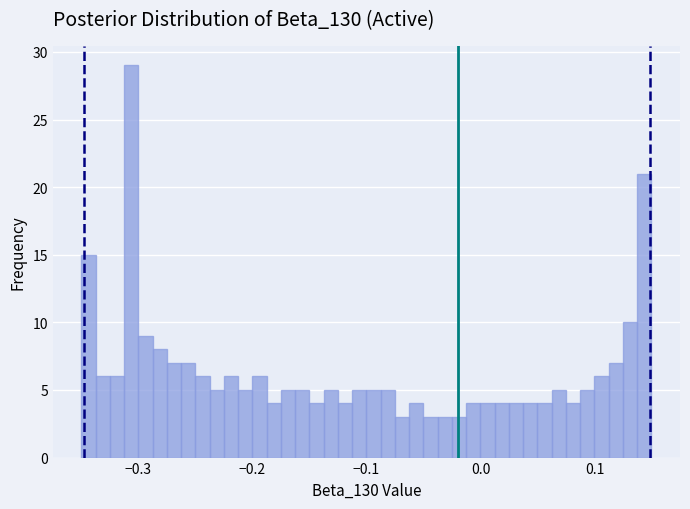

Around what value on the x-axis is the tallest bar? Give the approximate position of its centre, as read against the axis.

-0.31